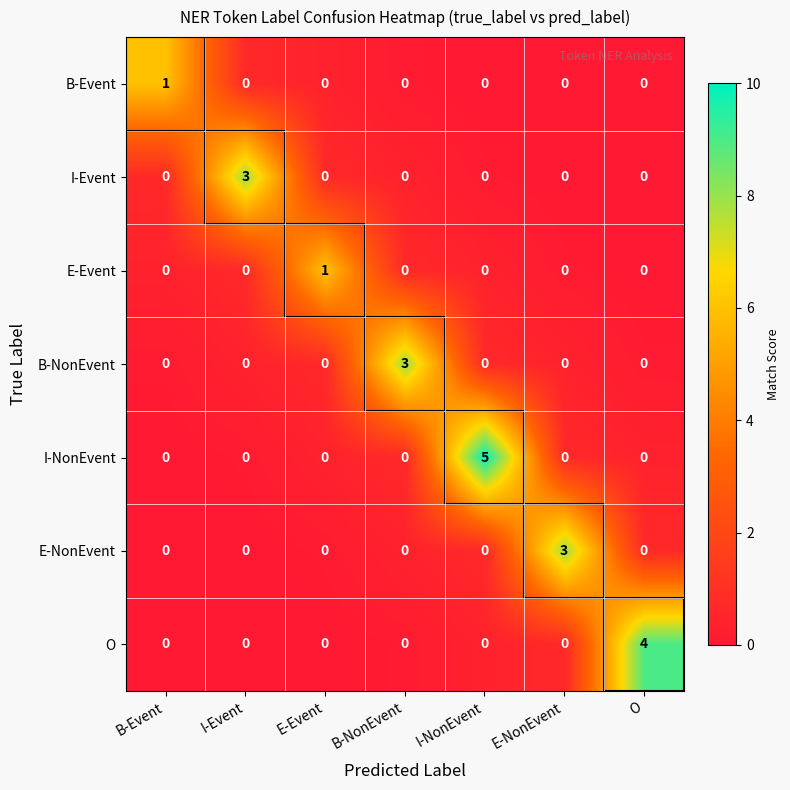

Count the number of categories in the chart.

7